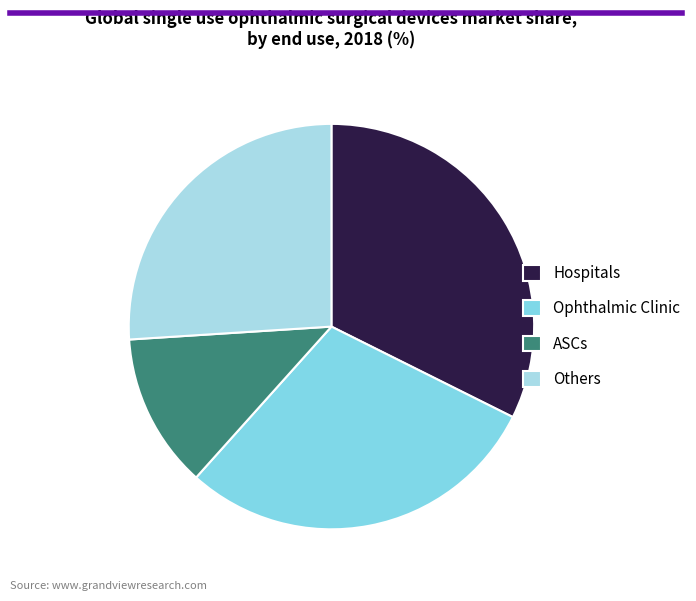

Does Hospitals represent more than half of the total?

No